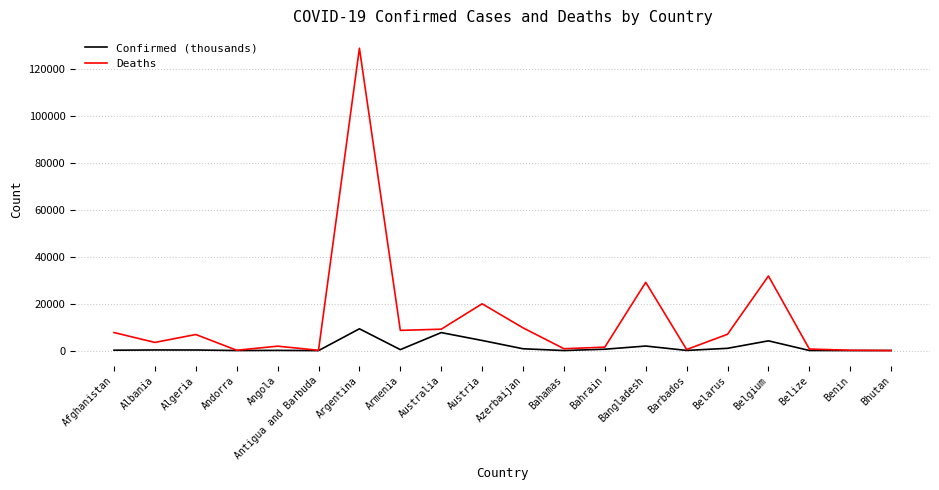

At Belarus, list the series in order from smallest to largest.

Confirmed (thousands), Deaths